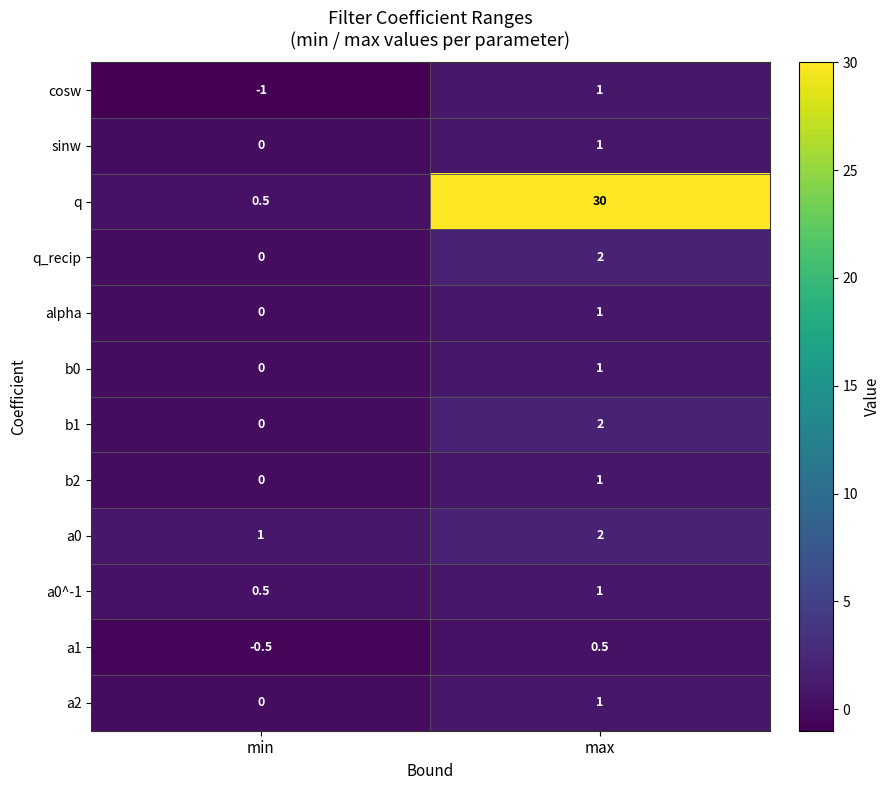

What is the difference between the highest and lowest values at max?

29.5